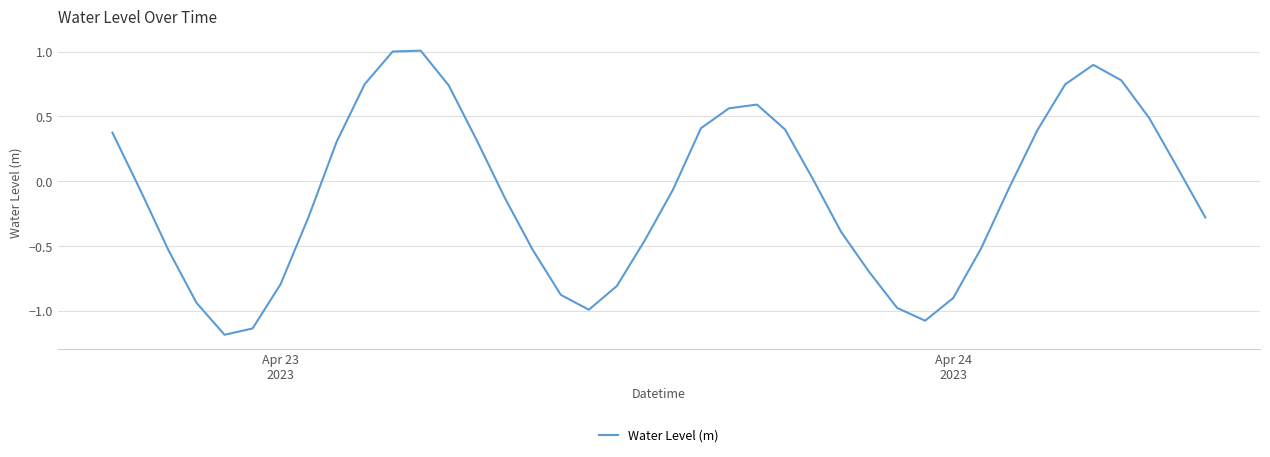

What is the maximum value shown in the chart?

1.0